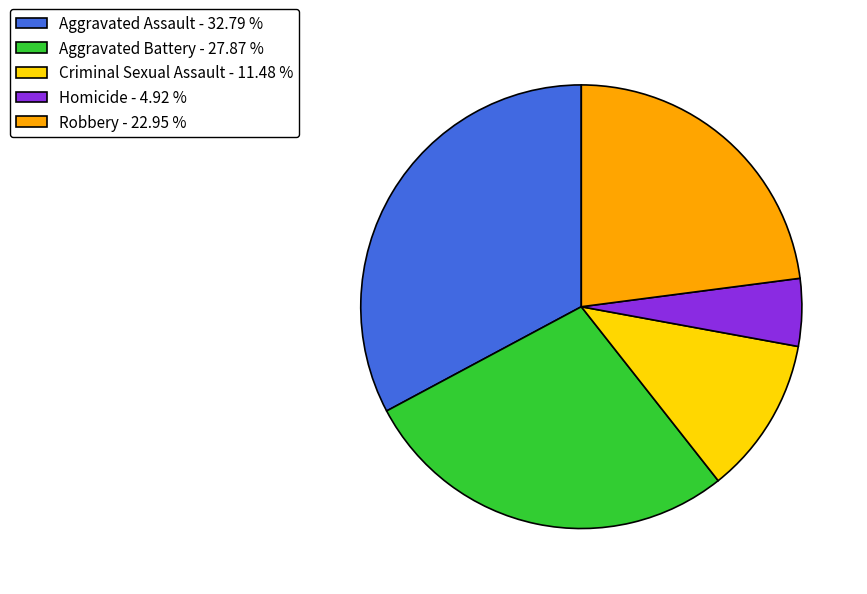

Does Aggravated Assault account for over 50% of the chart?

No